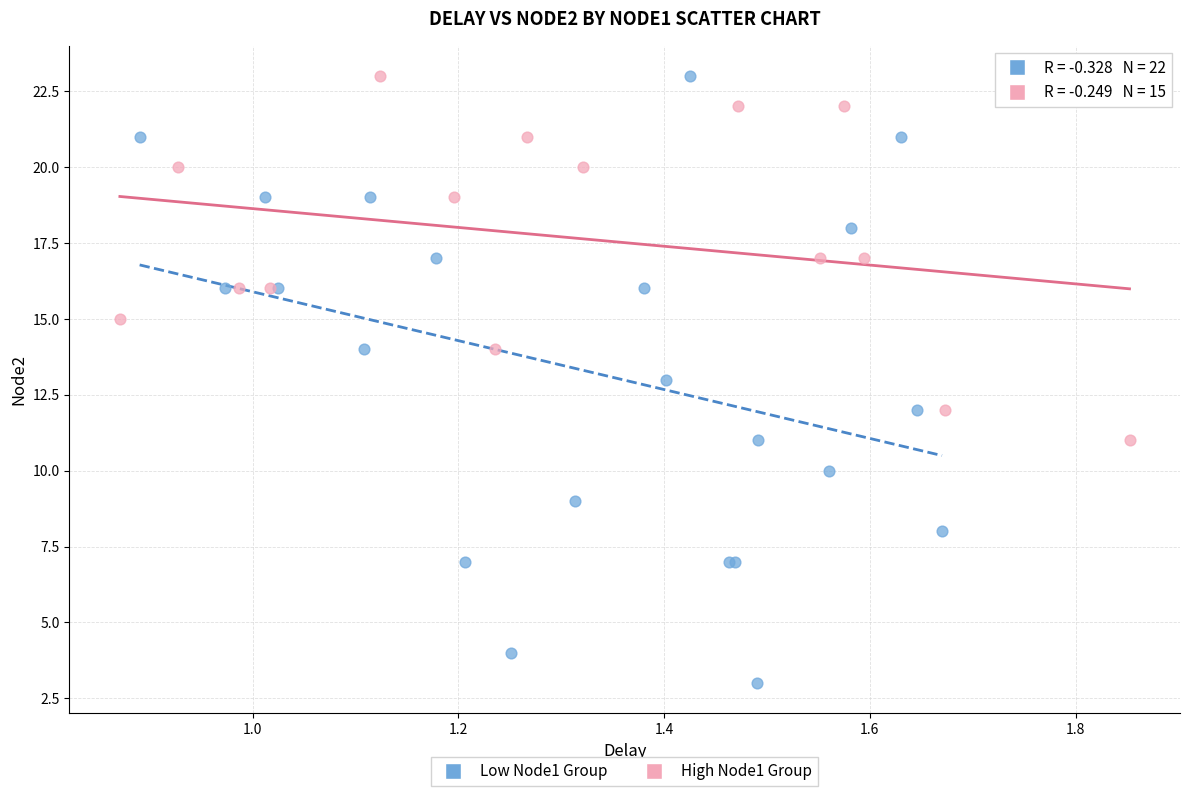

Which series reaches the minimum Y coordinate?

Low Node1 Group